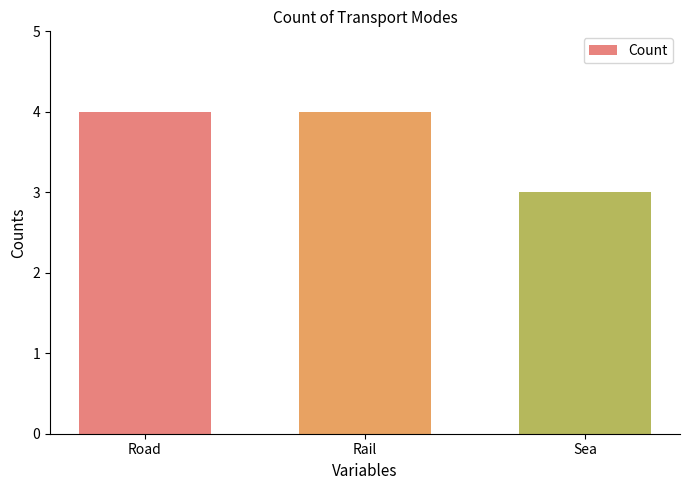

Does the chart contain any negative values?

No